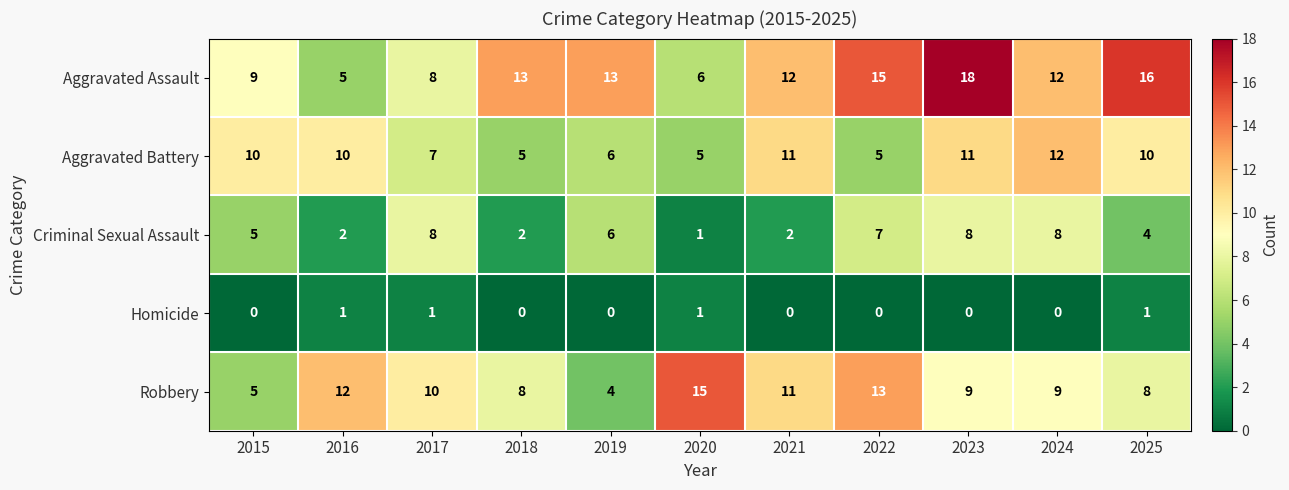

Between 2015 and 2016, which series saw the biggest shift?

Robbery